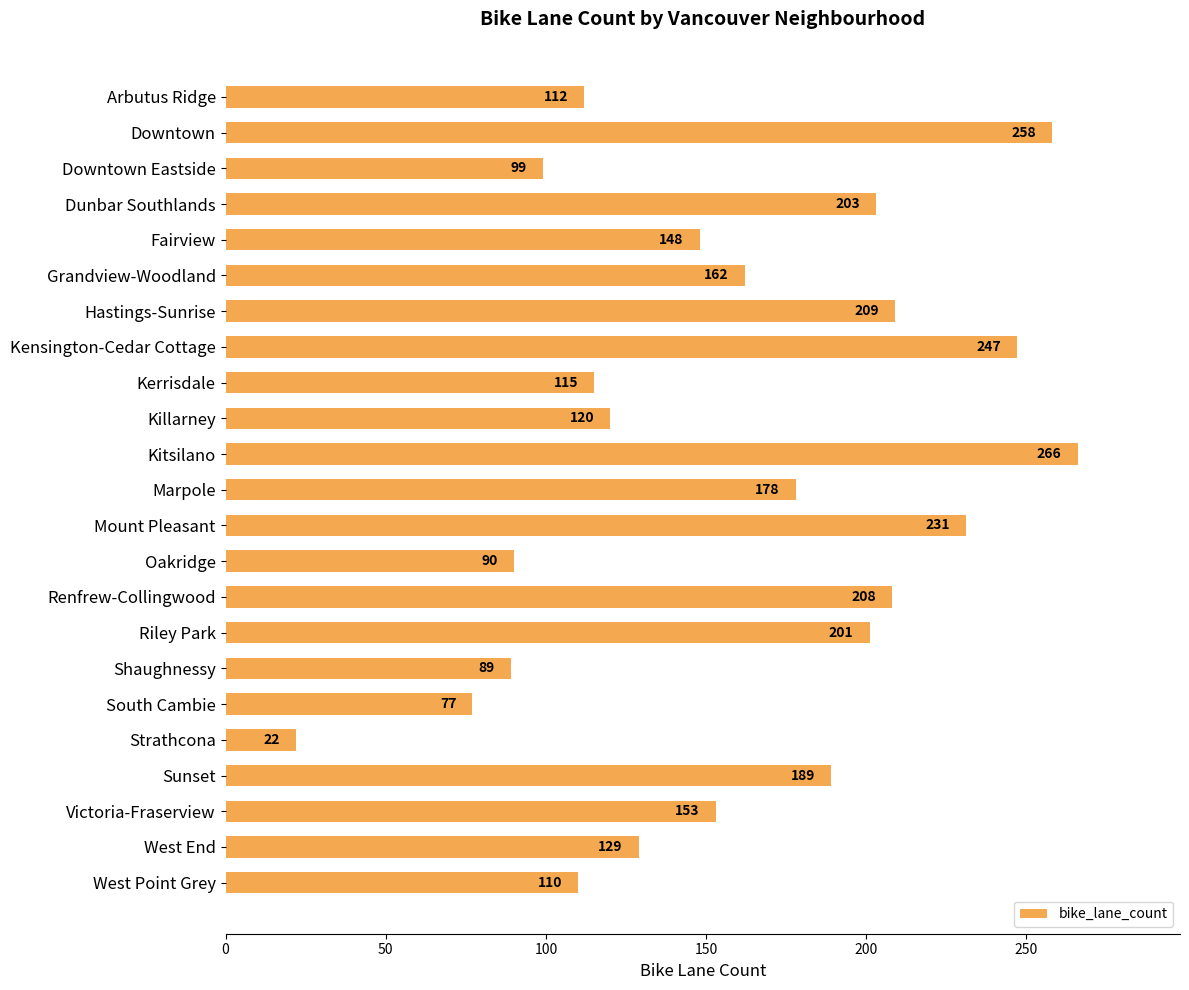

What is the difference between the maximum and second lowest values?

189